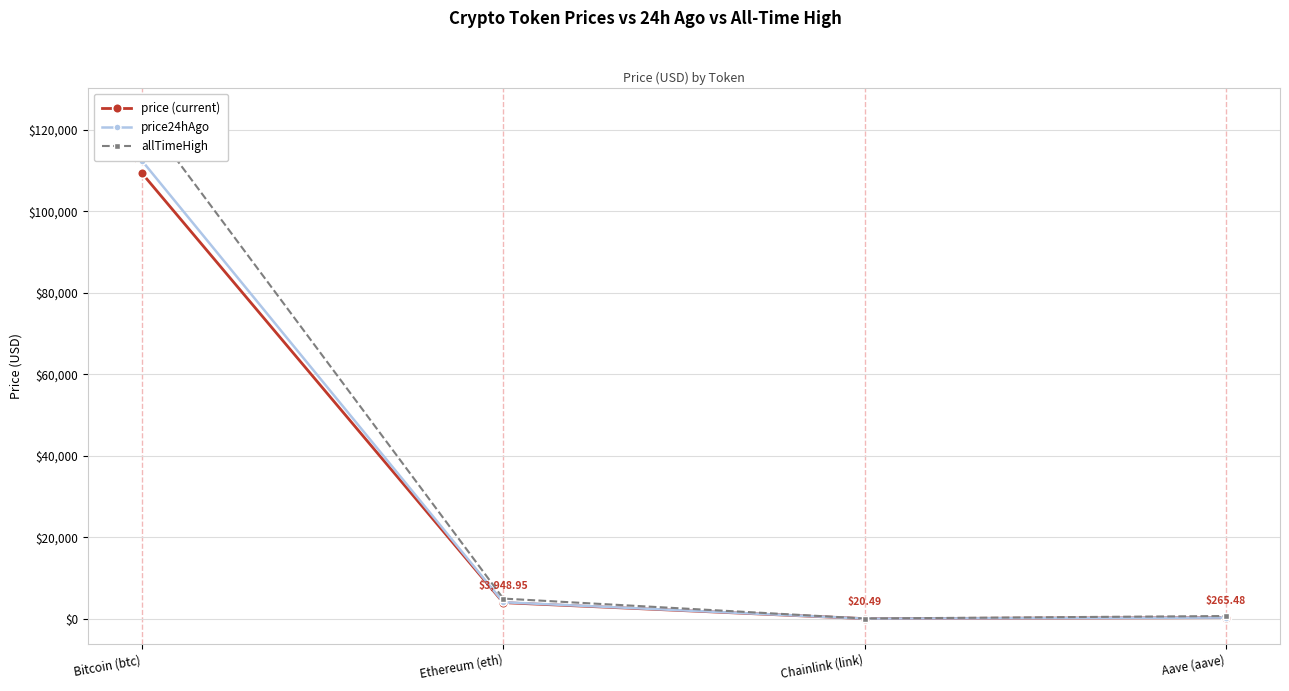

Which label corresponds to the largest value in the chart?

Bitcoin (btc)